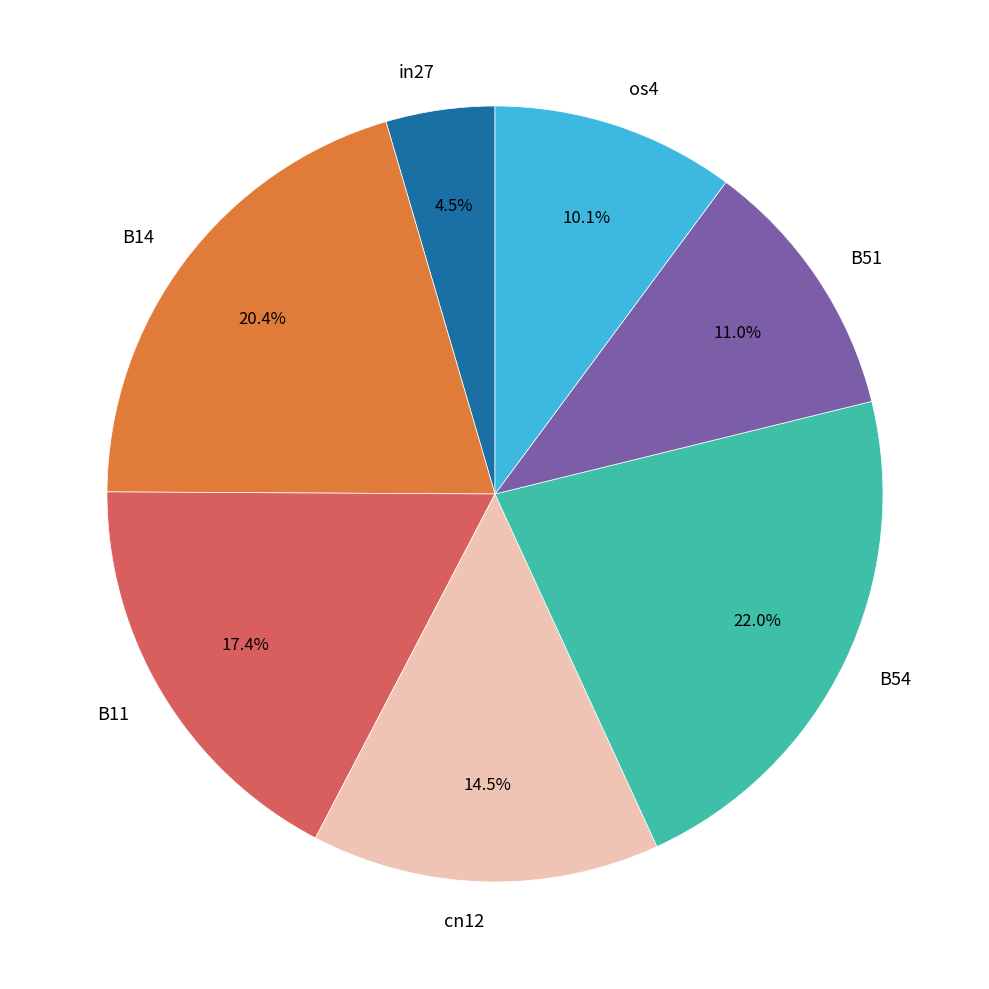

To the nearest percent, what is the average slice percentage?

14%